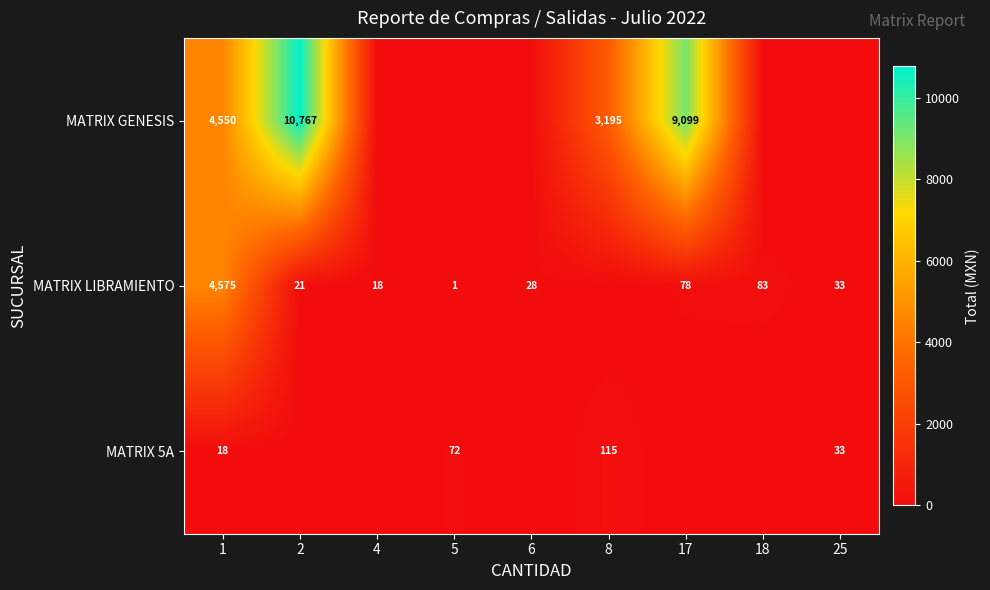

At how many categories does at least one series exceed 1927?

4